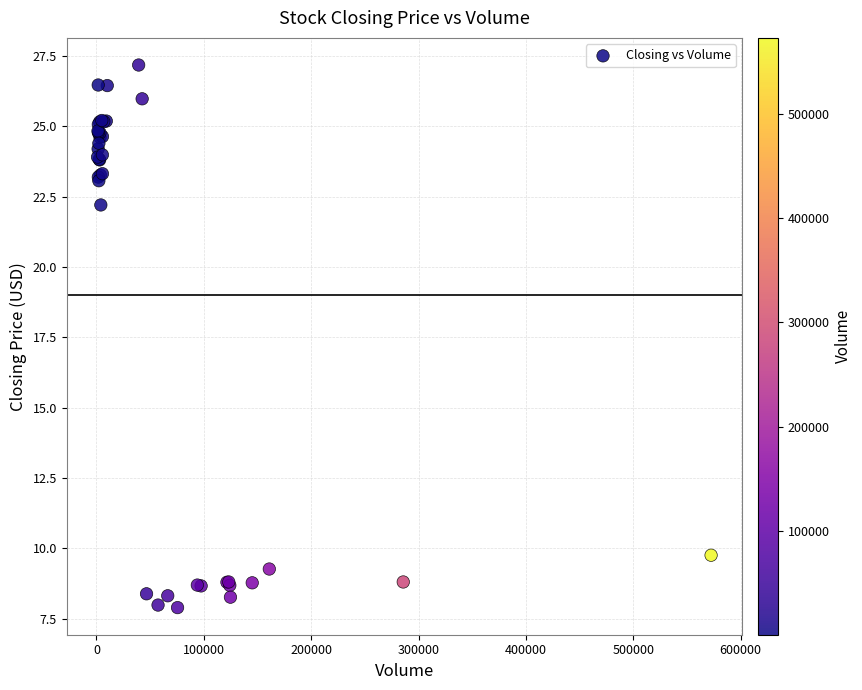

What Y value in the scatter plot is closest to 17?

22.2